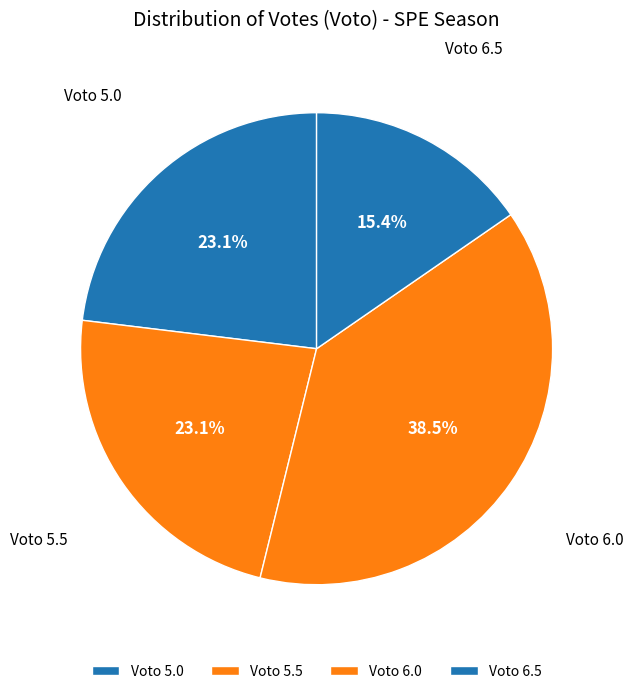

What percentage is NOT represented by Voto 6.0?

61.5%